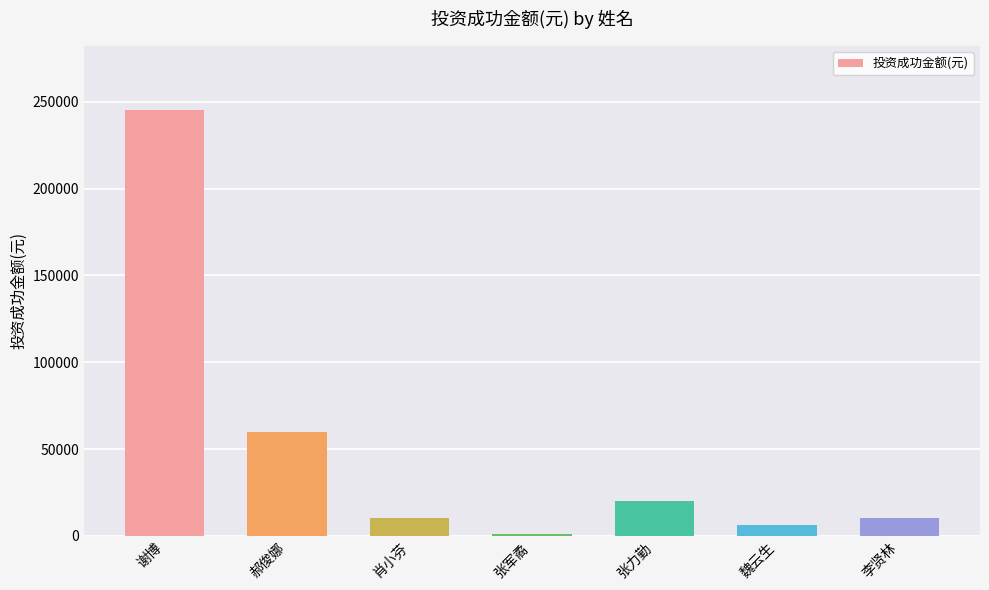

Reading right to left, list all the values displayed in this chart.

10000	6000	20000	1000	10000	60000	245347